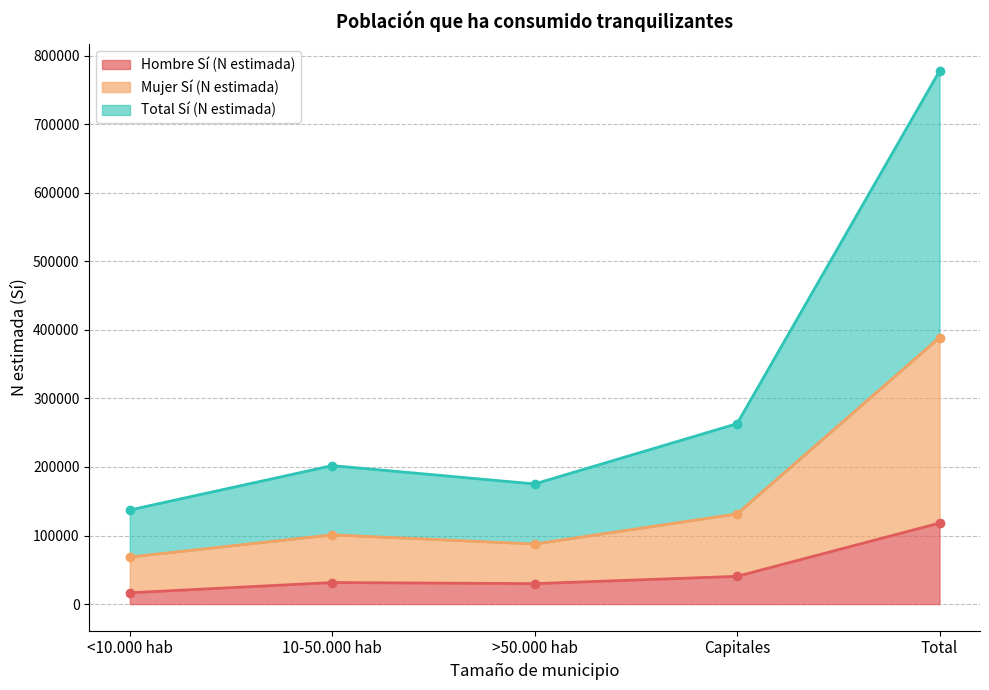

The value of Total Sí (N estimada) at Capitales is 400634. True or false?

False